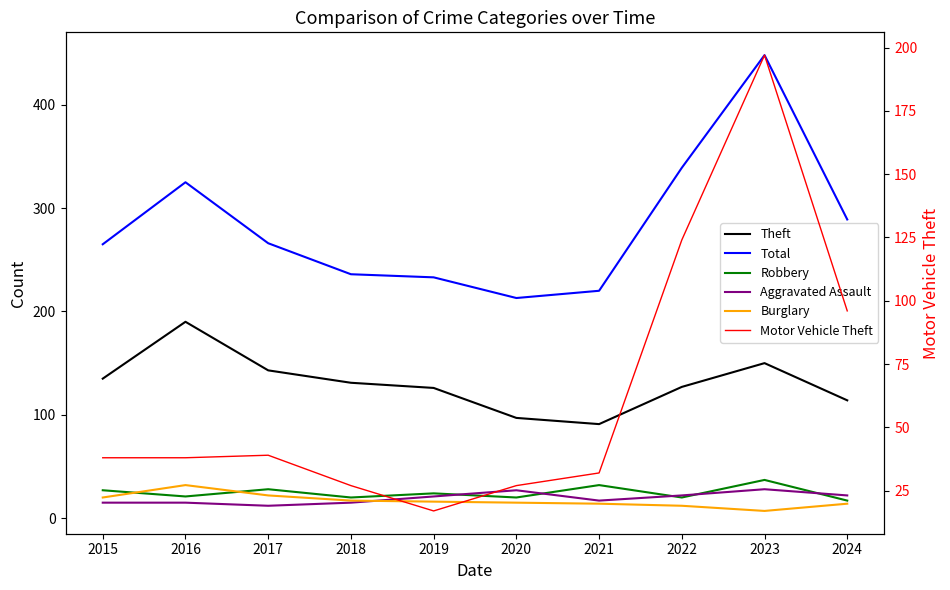

Read the Theft value at 2015, to the nearest 10.

140